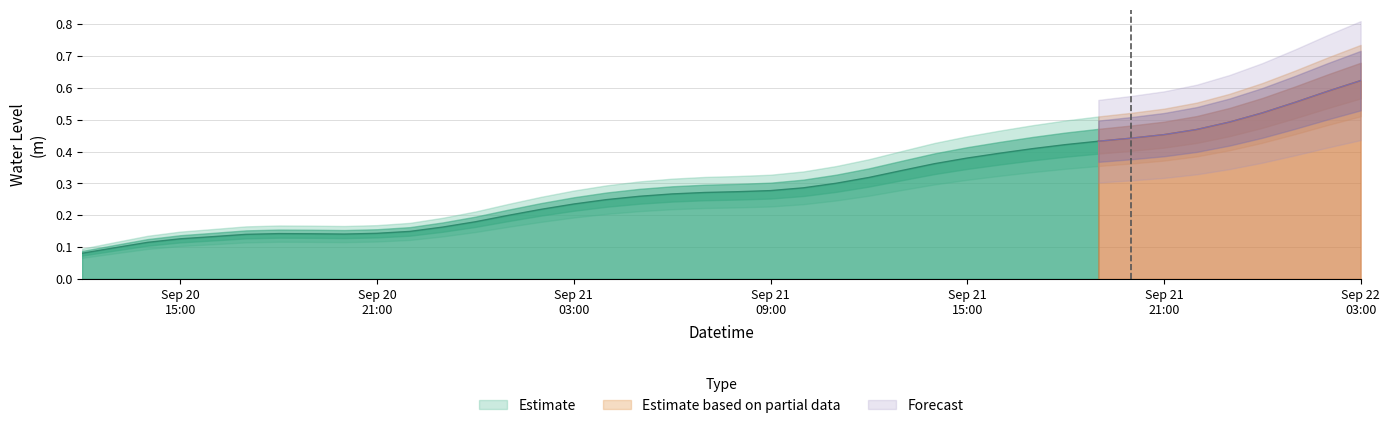

How many categories are shown in the chart?

40